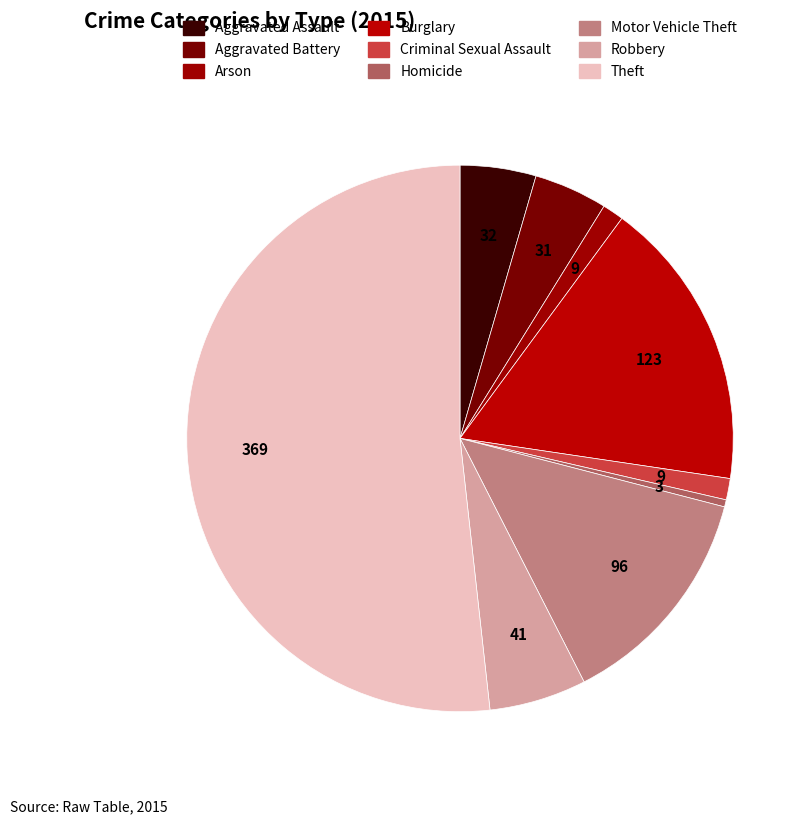

Is it true that Theft is 52% of the pie?

True